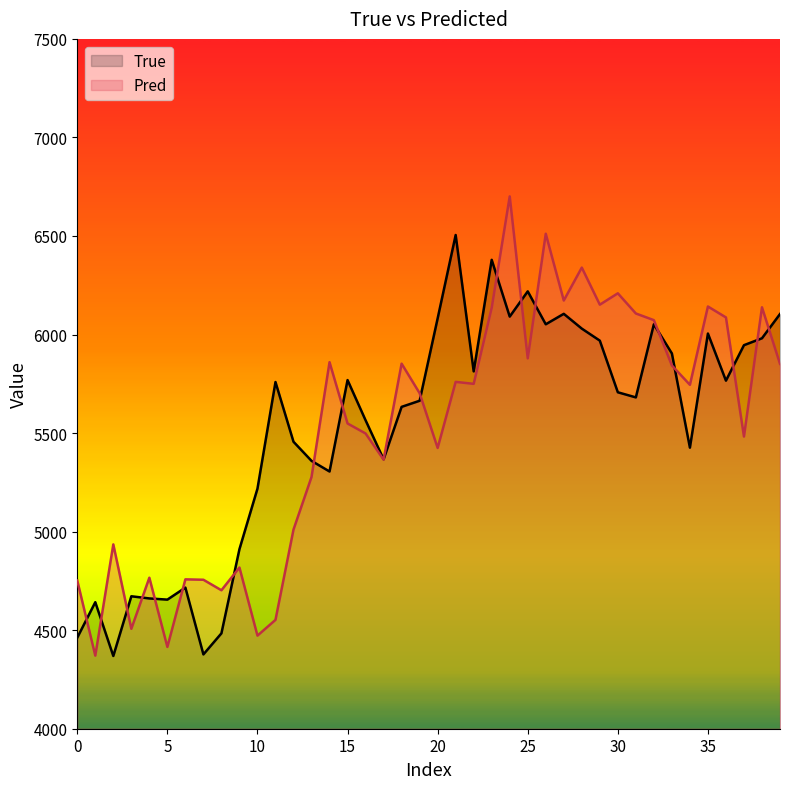

Is the value of True at 31 greater than the value of Pred at 27?

No